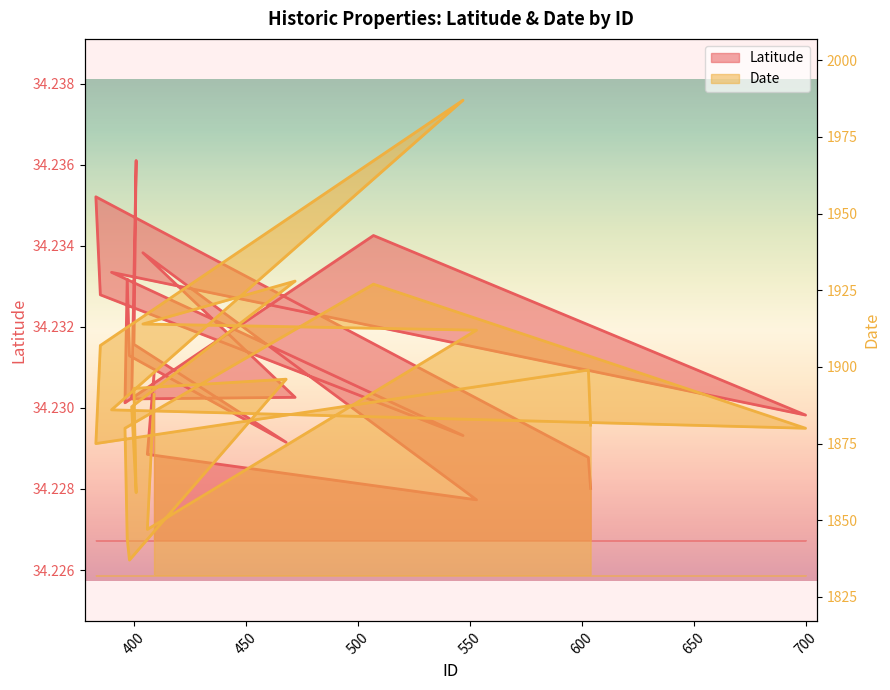

What position from the right is 604?

20